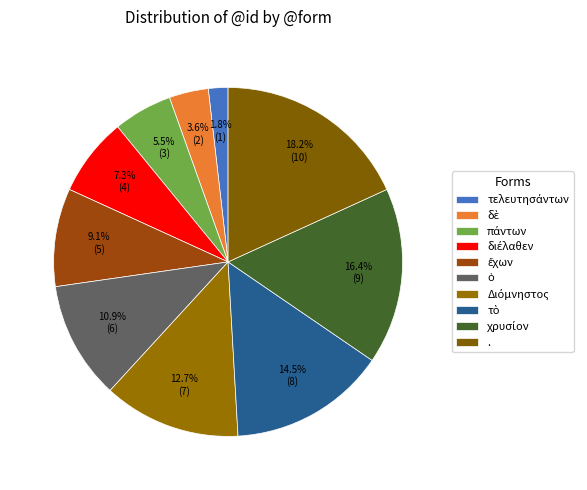

How many segments does this pie chart have?

10